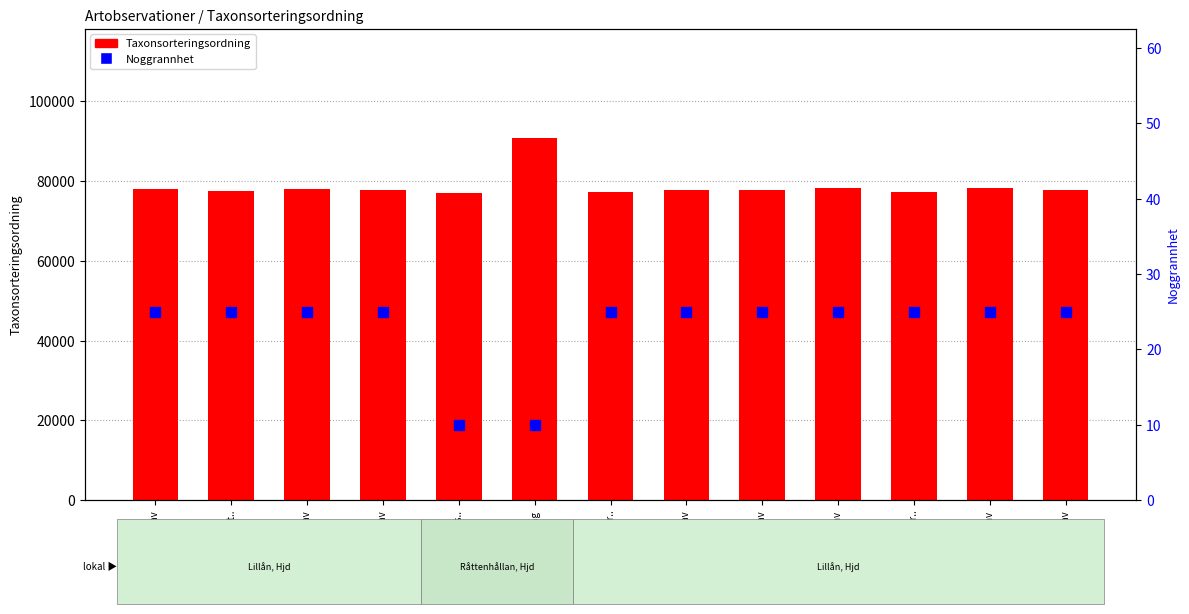

At how many categories does at least one series exceed 85467?

1